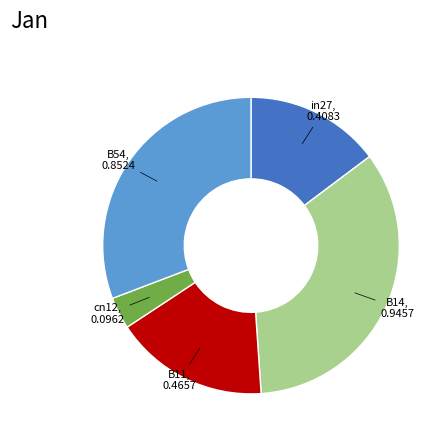

Is there any slice that represents more than half of the pie?

No